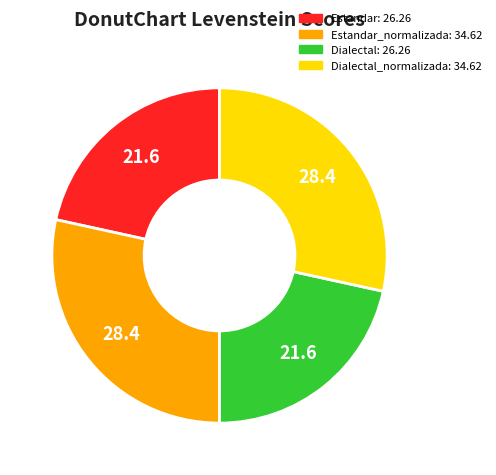

Does any single category account for the majority?

No